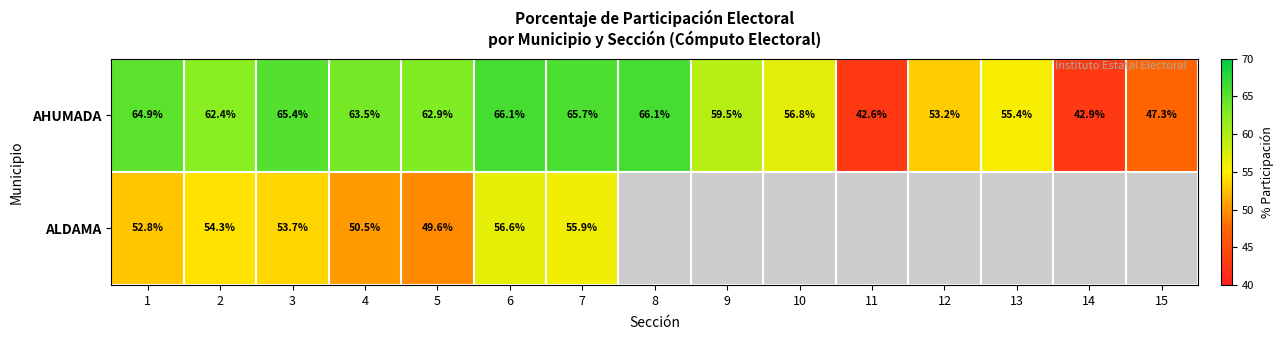

What is the spread (max minus min) of values at 2?

8.1